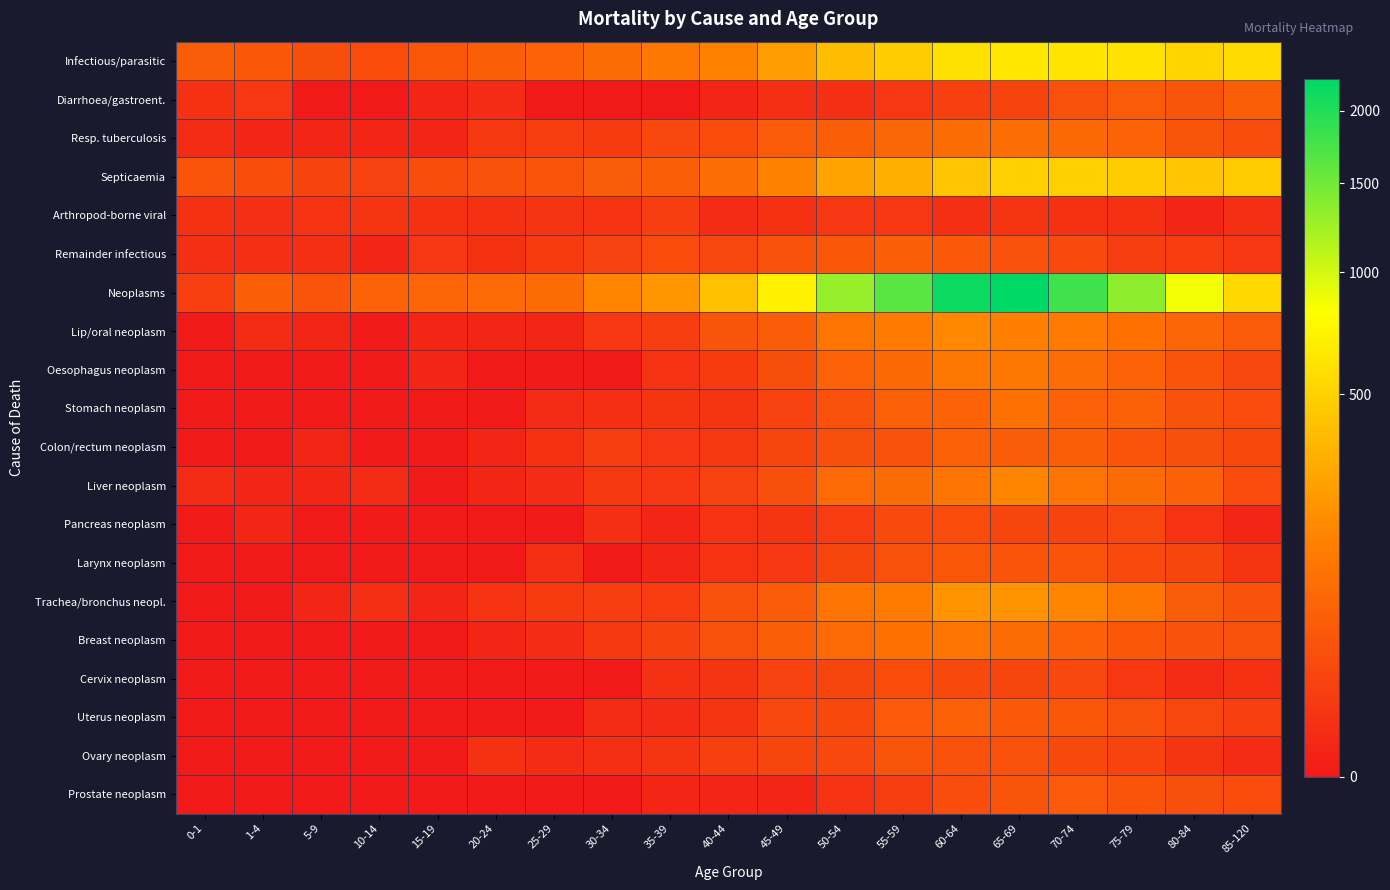

Reading left to right, list all the values displayed in this chart.

Infectious/parasitic: 0-1=53	1-4=42	5-9=28	10-14=25	15-19=40	20-24=55	25-29=67	30-34=86	35-39=117	40-44=148	45-49=246	50-54=385	55-59=464	60-64=594	65-69=639	70-74=628	75-79=604	80-84=521	85-120=556
Diarrhoea/gastroent.: 0-1=4	1-4=7	5-9=0	10-14=0	15-19=1	20-24=2	25-29=0	30-34=0	35-39=0	40-44=1	45-49=3	50-54=3	55-59=7	60-64=13	65-69=17	70-74=31	75-79=50	80-84=38	85-120=56
Resp. tuberculosis: 0-1=2	1-4=1	5-9=1	10-14=1	15-19=1	20-24=8	25-29=11	30-34=9	35-39=21	40-44=26	45-49=49	50-54=55	55-59=73	60-64=88	65-69=90	70-74=76	75-79=65	80-84=39	85-120=27
Septicaemia: 0-1=37	1-4=27	5-9=17	10-14=15	15-19=27	20-24=36	25-29=37	30-34=53	35-39=56	40-44=92	45-49=148	50-54=267	55-59=318	60-64=436	65-69=487	70-74=487	75-79=468	80-84=431	85-120=459
Arthropod-borne viral: 0-1=4	1-4=3	5-9=5	10-14=6	15-19=4	20-24=4	25-29=6	30-34=5	35-39=12	40-44=2	45-49=4	50-54=7	55-59=7	60-64=3	65-69=6	70-74=4	75-79=4	80-84=1	85-120=3
Remainder infectious: 0-1=3	1-4=3	5-9=3	10-14=1	15-19=7	20-24=4	25-29=9	30-34=16	35-39=25	40-44=20	45-49=36	50-54=43	55-59=56	60-64=45	65-69=33	70-74=24	75-79=12	80-84=10	85-120=7
Neoplasms: 0-1=13	1-4=56	5-9=37	10-14=65	15-19=69	20-24=79	25-29=86	30-34=156	35-39=216	40-44=405	45-49=707	50-54=1307	55-59=1640	60-64=2164	65-69=2251	70-74=1815	75-79=1355	80-84=864	85-120=535
Lip/oral neoplasm: 0-1=0	1-4=2	5-9=1	10-14=0	15-19=1	20-24=1	25-29=1	30-34=7	35-39=12	40-44=39	45-49=54	50-54=111	55-59=127	60-64=174	65-69=146	70-74=128	75-79=99	80-84=70	85-120=49
Oesophagus neoplasm: 0-1=0	1-4=0	5-9=0	10-14=0	15-19=1	20-24=0	25-29=0	30-34=0	35-39=5	40-44=9	45-49=28	50-54=65	55-59=77	60-64=122	65-69=120	70-74=91	75-79=66	80-84=37	85-120=20
Stomach neoplasm: 0-1=0	1-4=0	5-9=0	10-14=0	15-19=0	20-24=0	25-29=2	30-34=3	35-39=6	40-44=6	45-49=14	50-54=33	55-59=58	60-64=65	65-69=99	70-74=65	75-79=63	80-84=36	85-120=25
Colon/rectum neoplasm: 0-1=0	1-4=0	5-9=1	10-14=0	15-19=0	20-24=1	25-29=4	30-34=11	35-39=7	40-44=8	45-49=19	50-54=30	55-59=35	60-64=59	65-69=53	70-74=57	75-79=37	80-84=30	85-120=23
Liver neoplasm: 0-1=2	1-4=1	5-9=1	10-14=2	15-19=0	20-24=1	25-29=2	30-34=8	35-39=7	40-44=14	45-49=30	50-54=81	55-59=88	60-64=110	65-69=157	70-74=110	75-79=88	80-84=62	85-120=26
Pancreas neoplasm: 0-1=0	1-4=1	5-9=0	10-14=0	15-19=0	20-24=0	25-29=0	30-34=3	35-39=1	40-44=5	45-49=6	50-54=10	55-59=24	60-64=25	65-69=19	70-74=17	75-79=20	80-84=5	85-120=1
Larynx neoplasm: 0-1=0	1-4=0	5-9=0	10-14=0	15-19=0	20-24=0	25-29=3	30-34=0	35-39=1	40-44=5	45-49=7	50-54=19	55-59=32	60-64=41	65-69=37	70-74=37	75-79=24	80-84=19	85-120=6
Trachea/bronchus neopl.: 0-1=0	1-4=0	5-9=1	10-14=3	15-19=1	20-24=5	25-29=9	30-34=12	35-39=10	40-44=32	45-49=50	50-54=111	55-59=131	60-64=212	65-69=206	70-74=161	75-79=122	80-84=54	85-120=35
Breast neoplasm: 0-1=0	1-4=0	5-9=0	10-14=0	15-19=0	20-24=1	25-29=2	30-34=8	35-39=17	40-44=31	45-49=56	50-54=81	55-59=101	60-64=111	65-69=87	70-74=63	75-79=43	80-84=36	85-120=31
Cervix neoplasm: 0-1=0	1-4=0	5-9=0	10-14=0	15-19=0	20-24=0	25-29=0	30-34=0	35-39=4	40-44=6	45-49=14	50-54=19	55-59=25	60-64=23	65-69=19	70-74=21	75-79=7	80-84=2	85-120=4
Uterus neoplasm: 0-1=0	1-4=0	5-9=0	10-14=0	15-19=0	20-24=0	25-29=0	30-34=2	35-39=2	40-44=6	45-49=21	50-54=22	55-59=47	60-64=59	65-69=45	70-74=41	75-79=34	80-84=20	85-120=13
Ovary neoplasm: 0-1=0	1-4=0	5-9=0	10-14=0	15-19=0	20-24=4	25-29=2	30-34=3	35-39=6	40-44=13	45-49=19	50-54=21	55-59=39	60-64=34	65-69=32	70-74=22	75-79=17	80-84=6	85-120=2
Prostate neoplasm: 0-1=0	1-4=0	5-9=0	10-14=0	15-19=0	20-24=0	25-29=0	30-34=0	35-39=1	40-44=1	45-49=1	50-54=5	55-59=11	60-64=27	65-69=38	70-74=47	75-79=37	80-84=30	85-120=25